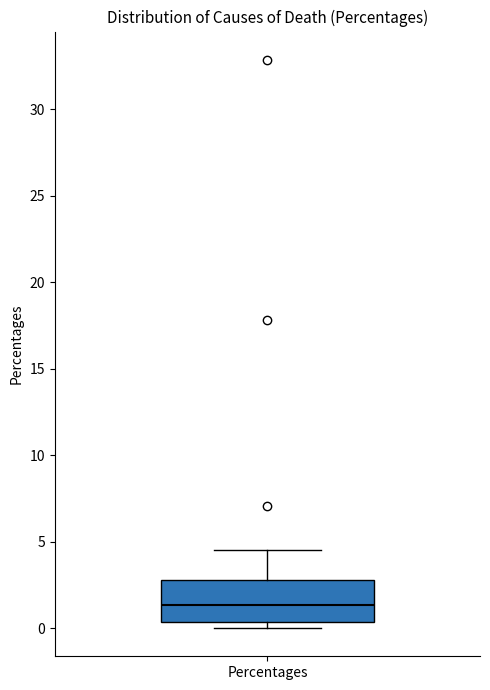

Transcribe this box plot: give where the median line is, the range the box spans, and where the two whiskers end, as read against the y-axis. The values are not printed on the chart, so give them approximately, as read against the axis.

median 1.5, box 0.5 to 3.0, whiskers 0.0 to 4.5